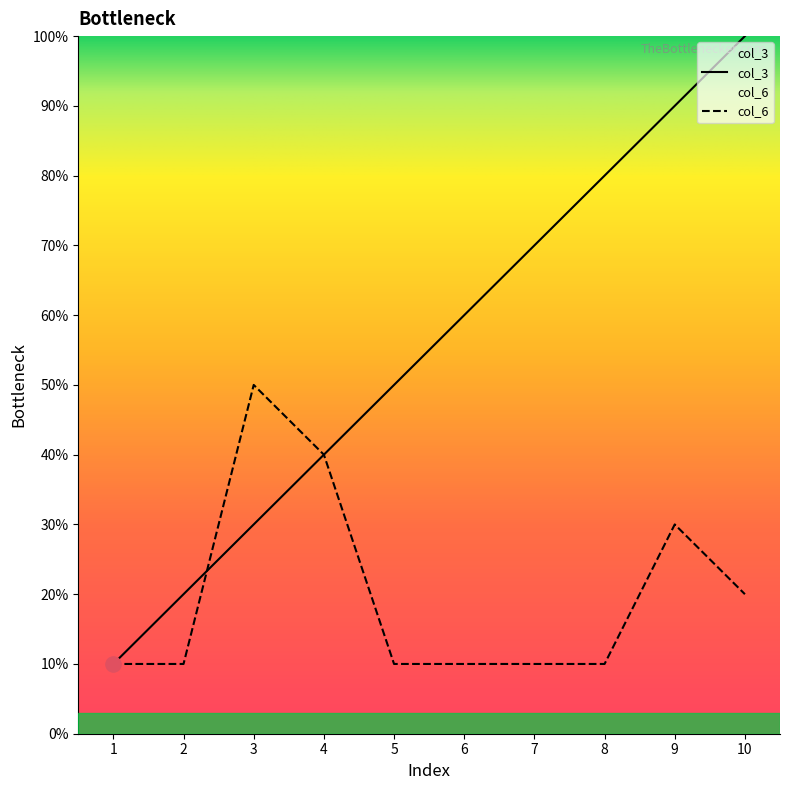

At which category is the sum across all series the highest?

9